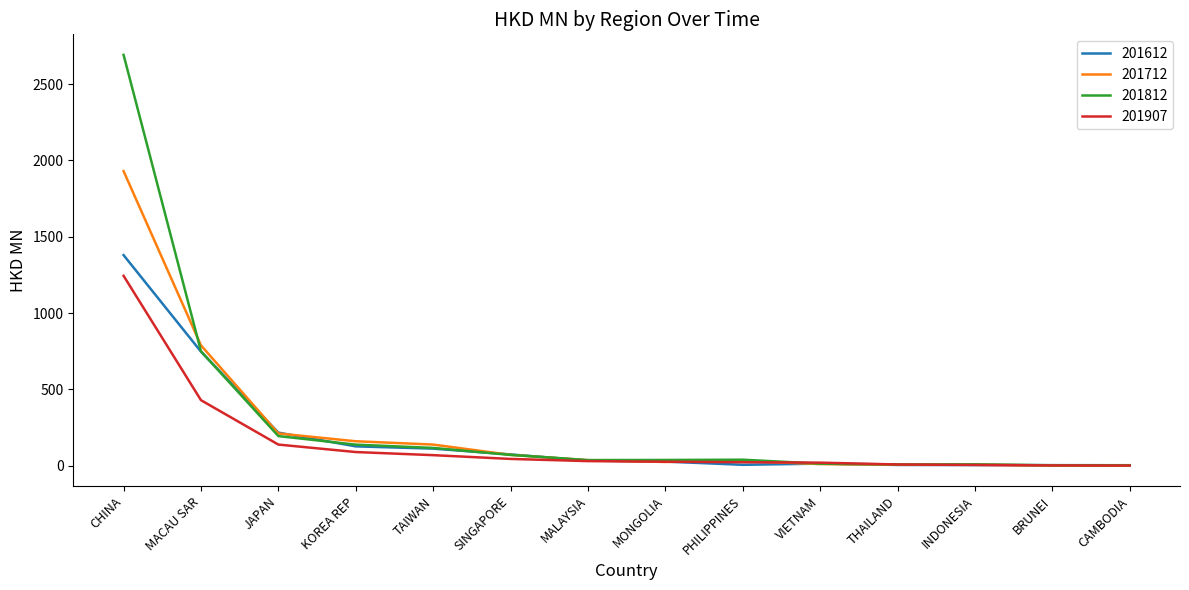

Does the chart display data point markers on the line(s)?

No